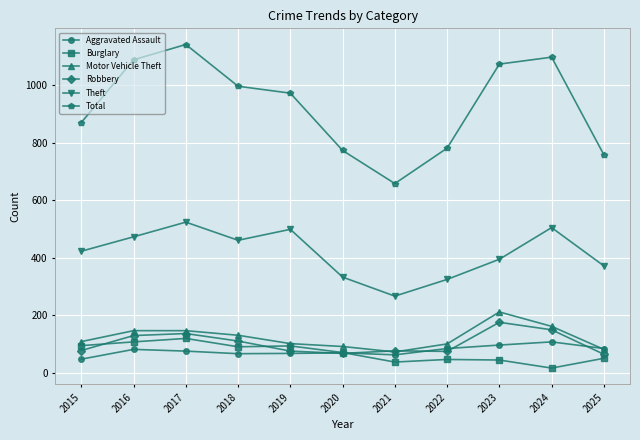

At how many categories does at least one series exceed 638?

11